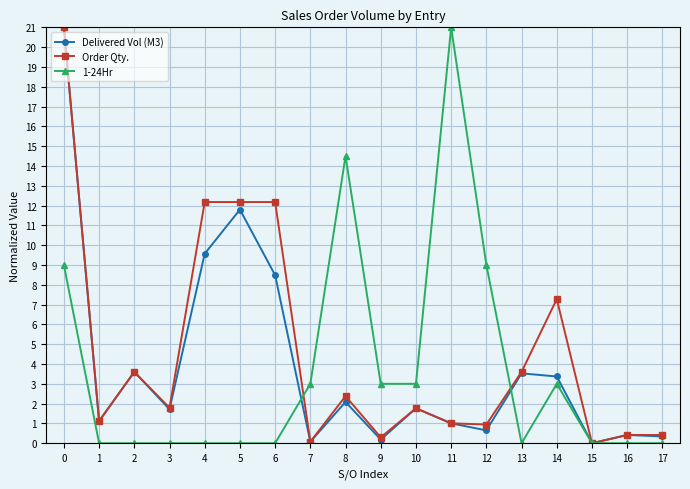

How many distinct data groups are displayed?

3